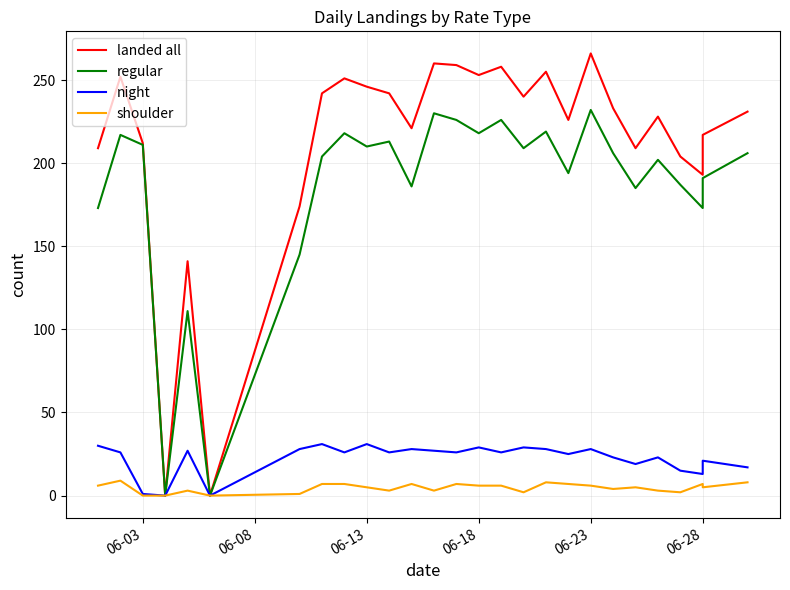

Reading right to left, transcribe all the data shown in this chart.

landed all: 231	217	193	204	228	209	233	266	226	255	240	258	253	259	260	221	242	246	251	242	174	0	141	0	212	252	209
regular: 206	191	173	187	202	185	206	232	194	219	209	226	218	226	230	186	213	210	218	204	145	0	111	0	211	217	173
night: 17	21	13	15	23	19	23	28	25	28	29	26	29	26	27	28	26	31	26	31	28	0	27	0	1	26	30
shoulder: 8	5	7	2	3	5	4	6	7	8	2	6	6	7	3	7	3	5	7	7	1	0	3	0	0	9	6